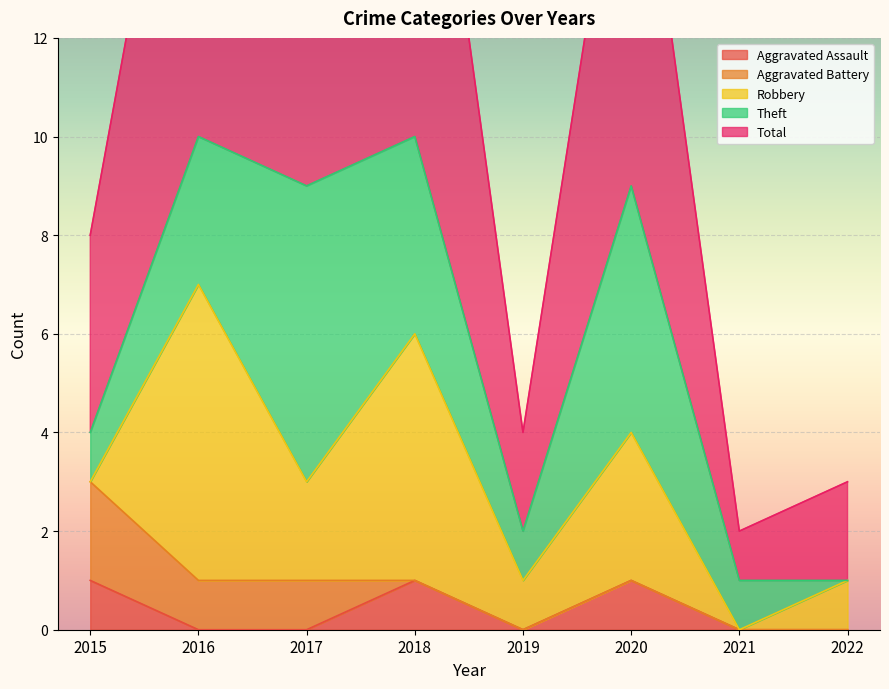

After their last crossing, which series has the higher values: Robbery or Aggravated Battery?

Robbery